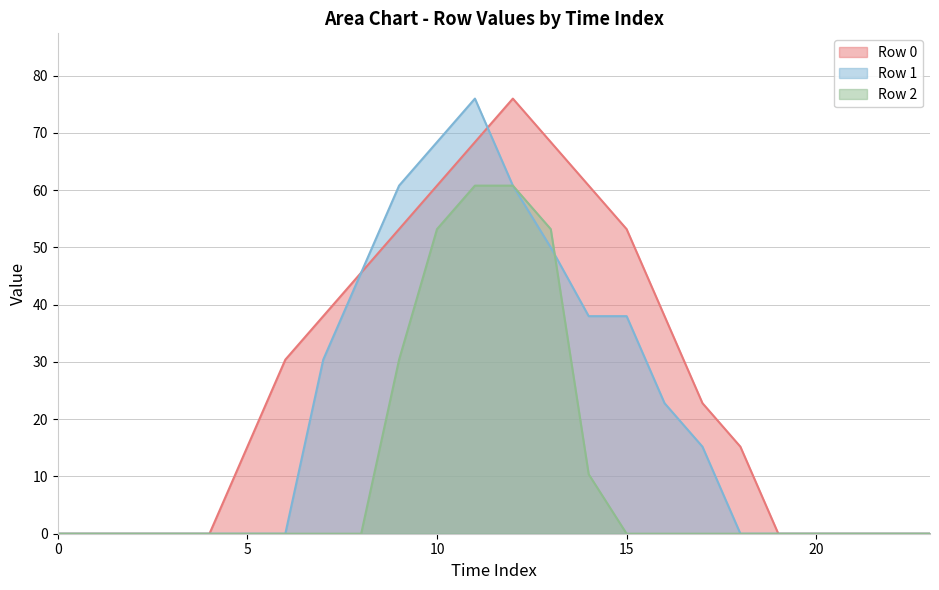

In Row 0, how many points are higher than both neighbors (excluding endpoints)?

1